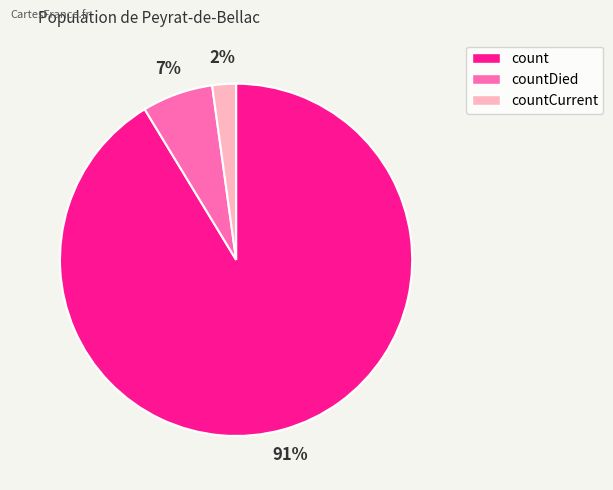

Does any single category account for the majority?

Yes